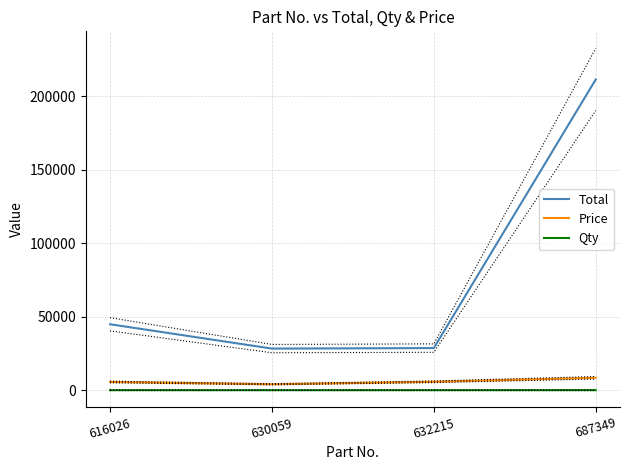

Is it true that Qty equals 3 at 630059?

False